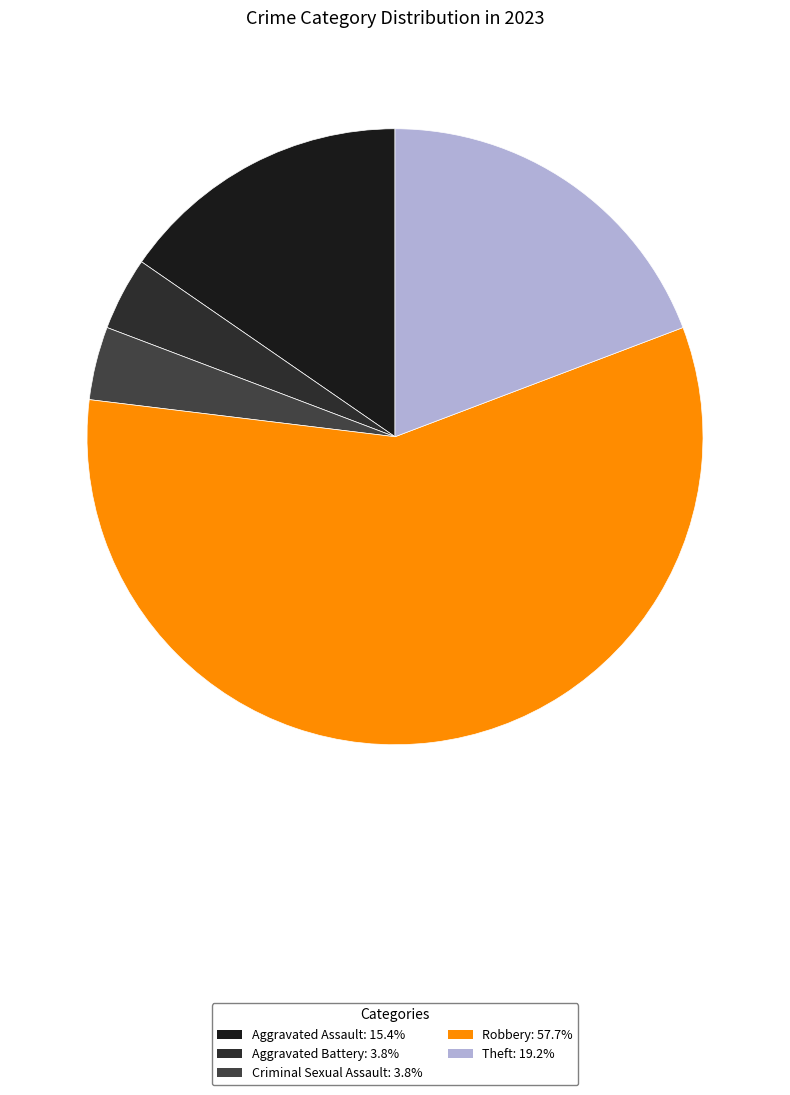

To the nearest percent, what is the difference between the Criminal Sexual Assault and Aggravated Assault slice percentages?

12%